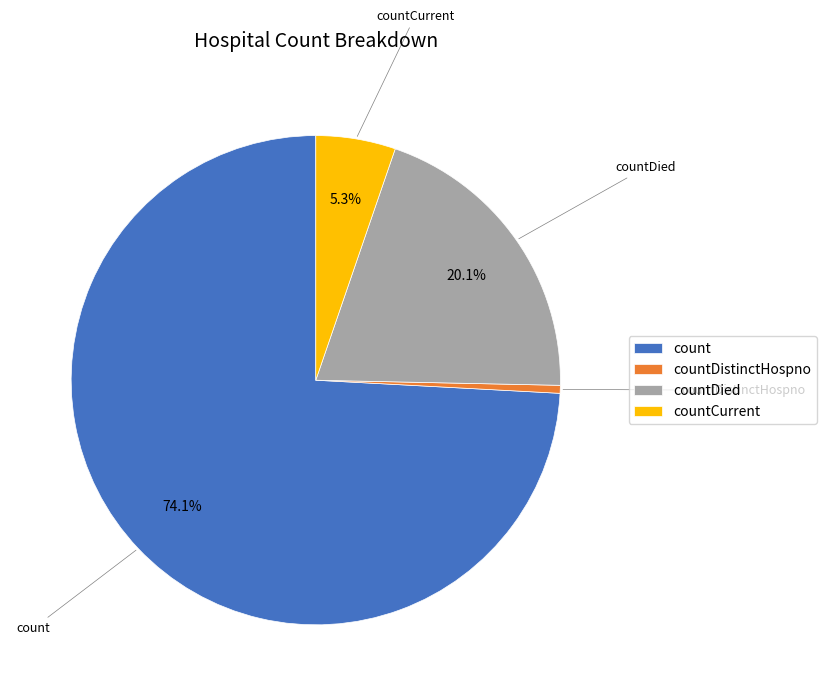

To the nearest percent, what is the average slice percentage?

25%